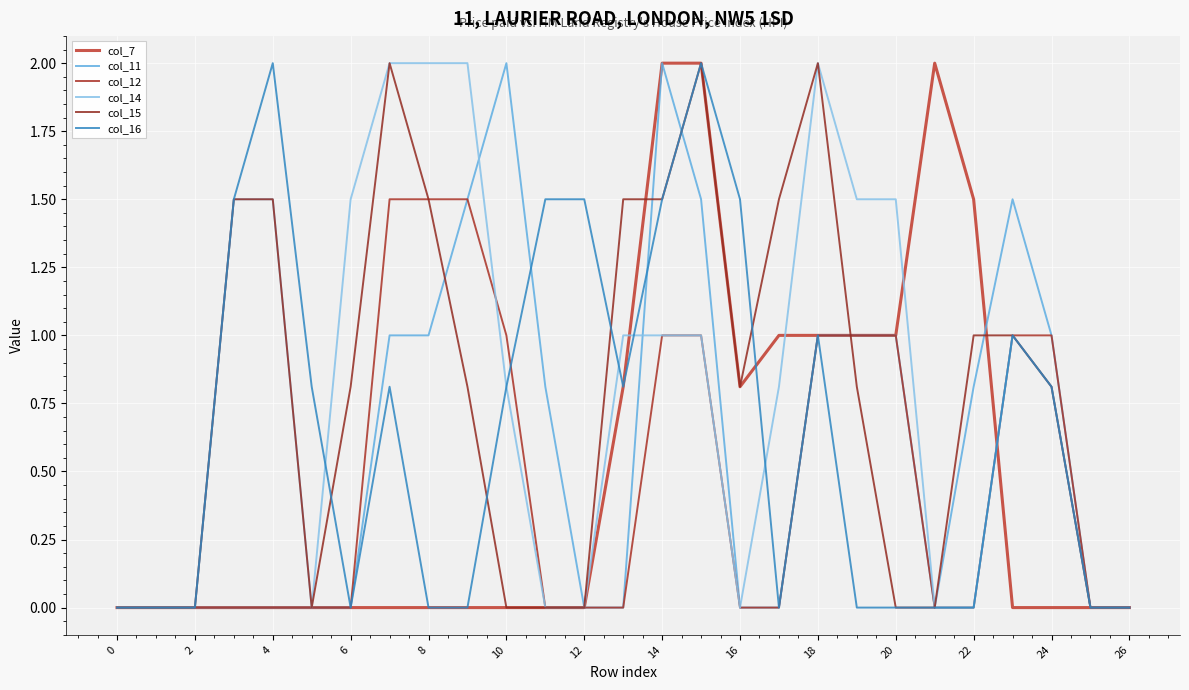

How many lines are shown in the chart?

6